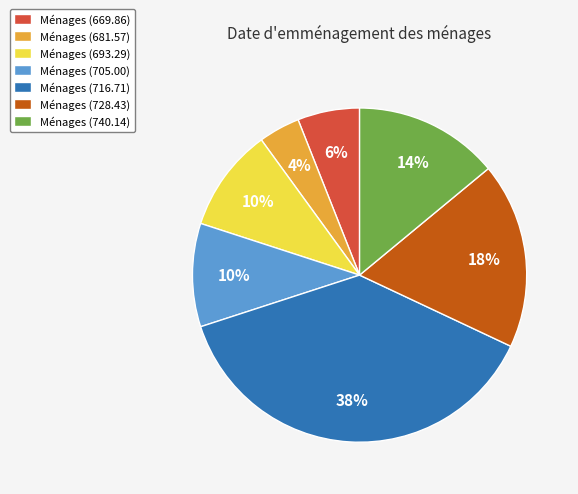

Between Ménages (705.00) and Ménages (740.14), which is larger?

Ménages (740.14)